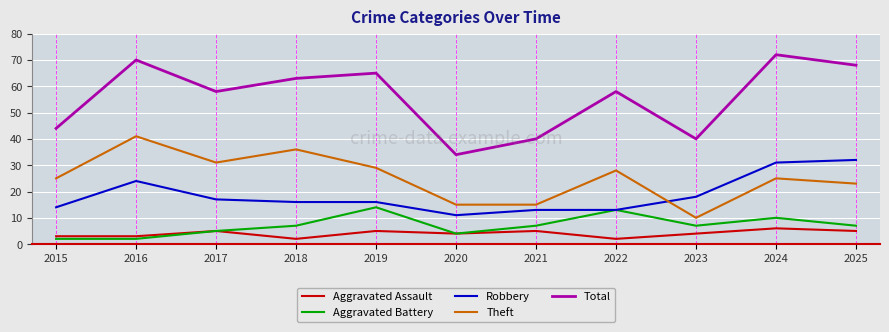

What is the total value across all series at 2020?

68